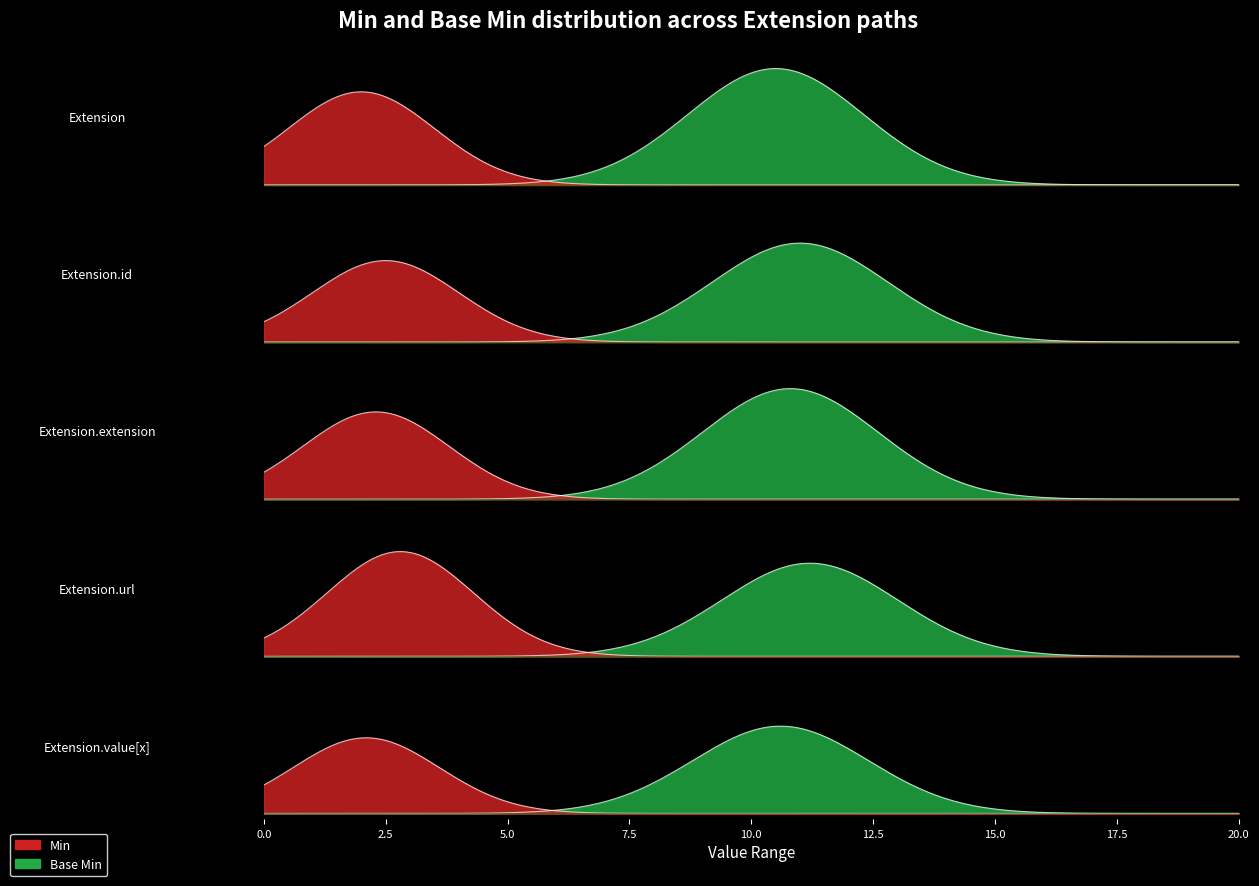

Between Extension and Extension.value[x], which series saw the biggest shift?

Min